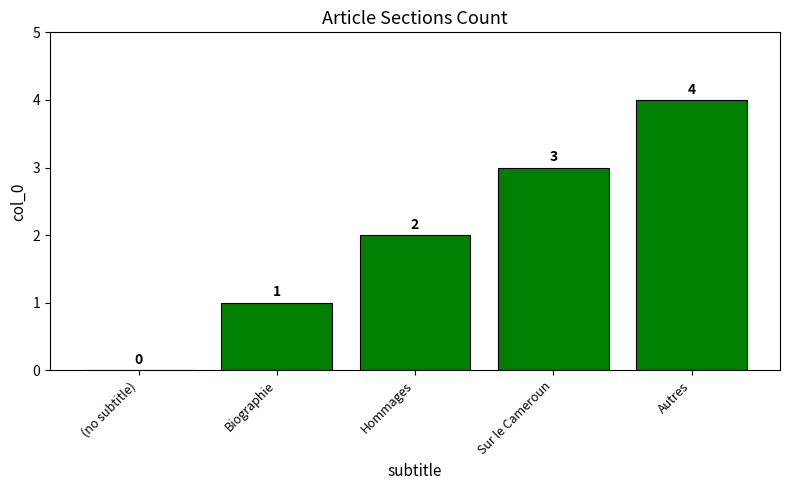

What is the sum of the values at (no subtitle) and Sur le Cameroun?

3